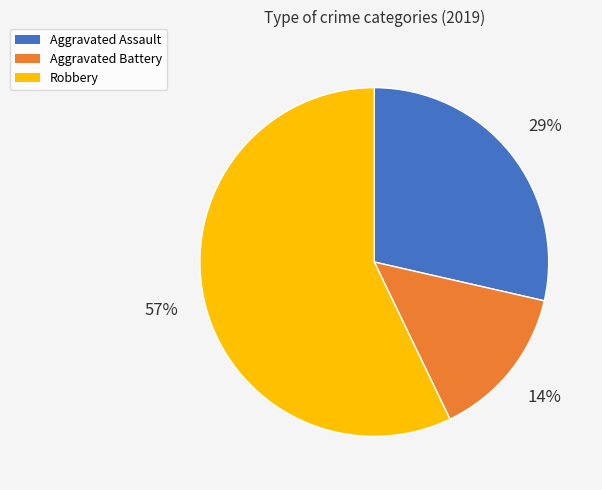

Between Robbery and Aggravated Assault, which is larger?

Robbery